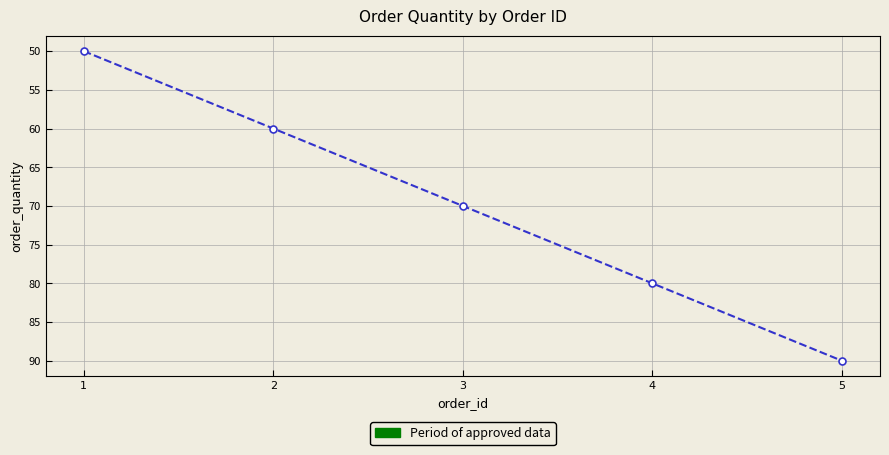

How many data points are less than 70?

2